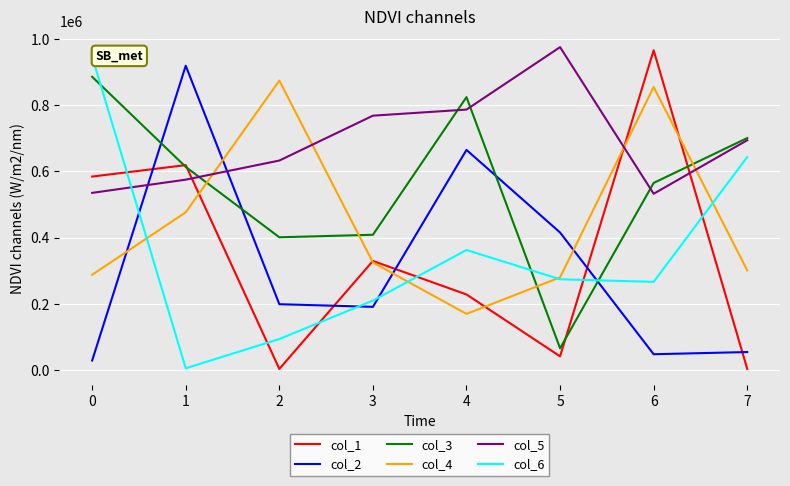

Is the value of col_2 at 2 greater than the value of col_5 at 5?

No